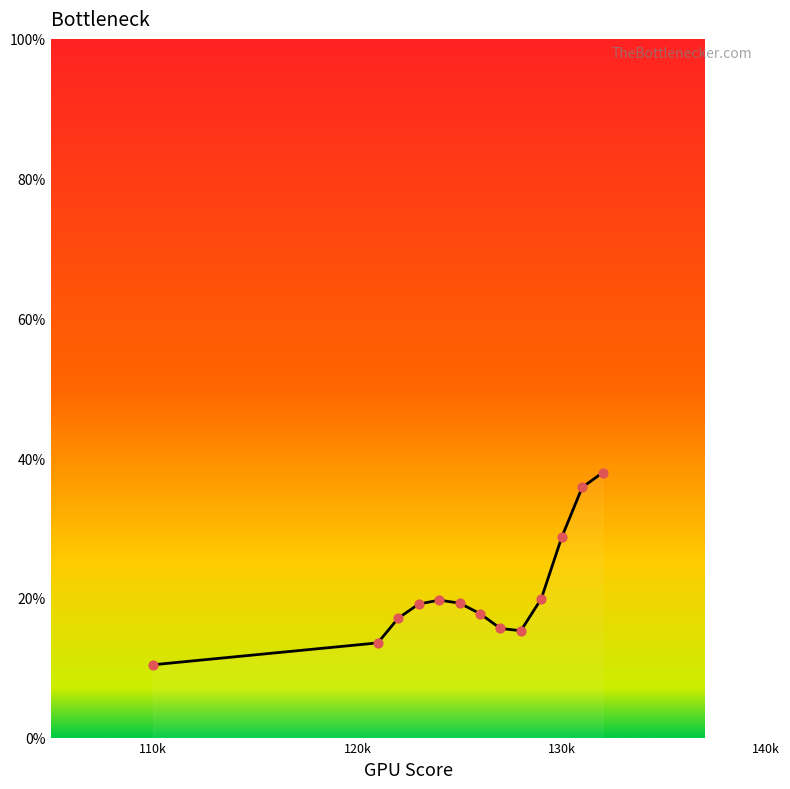

What is the smallest value displayed?

10.4